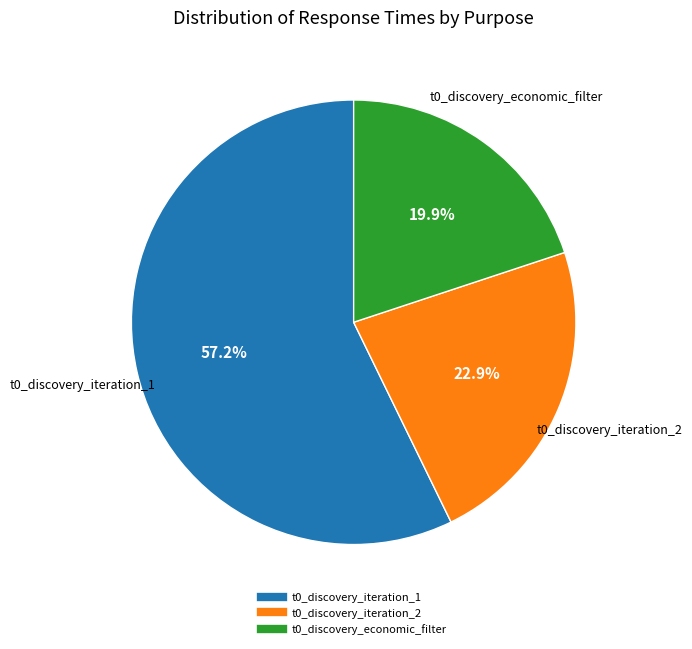

How many segments does this pie chart have?

3